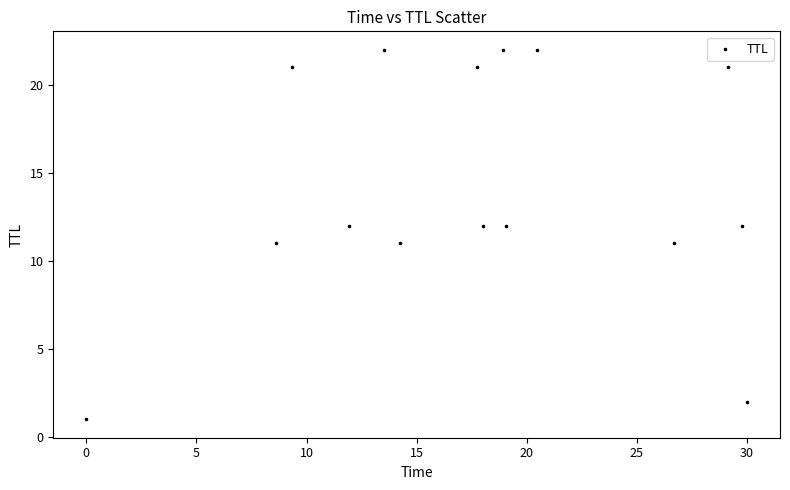

What is the range of Y values (max minus min)?

21